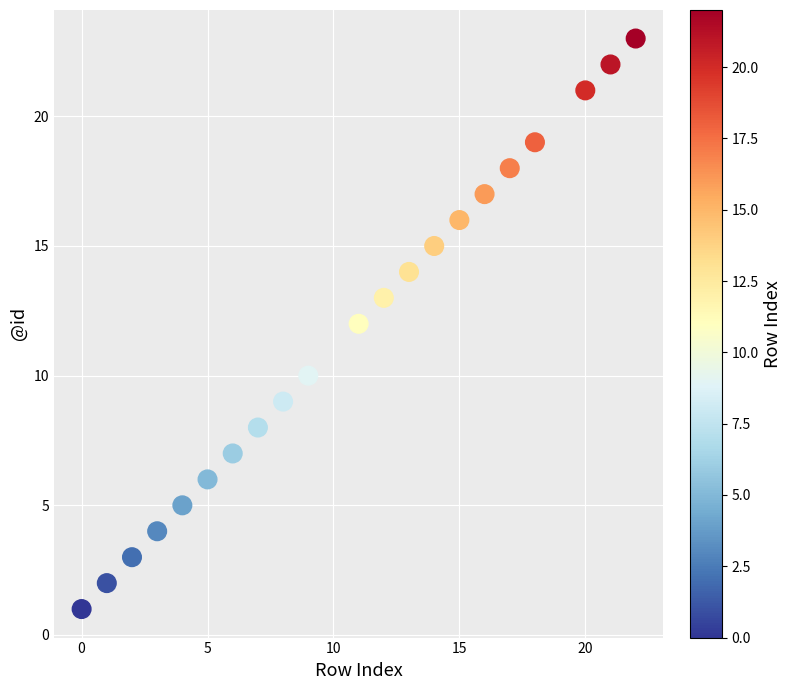

What is the range of X values (max minus min)?

22